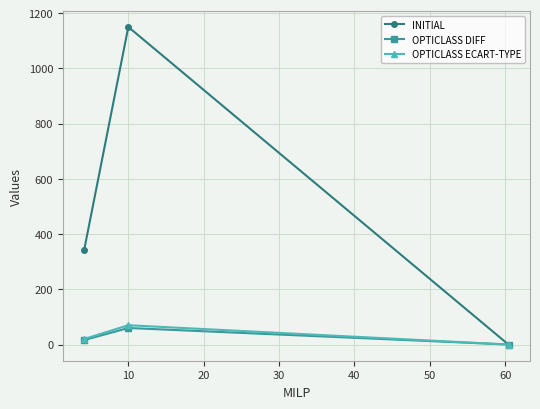

Which series has the largest range (max minus min)?

INITIAL